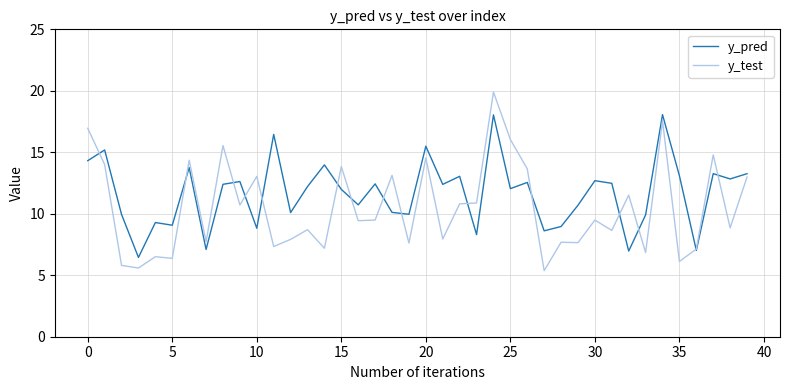

What is the minimum value for y_pred?

6.4